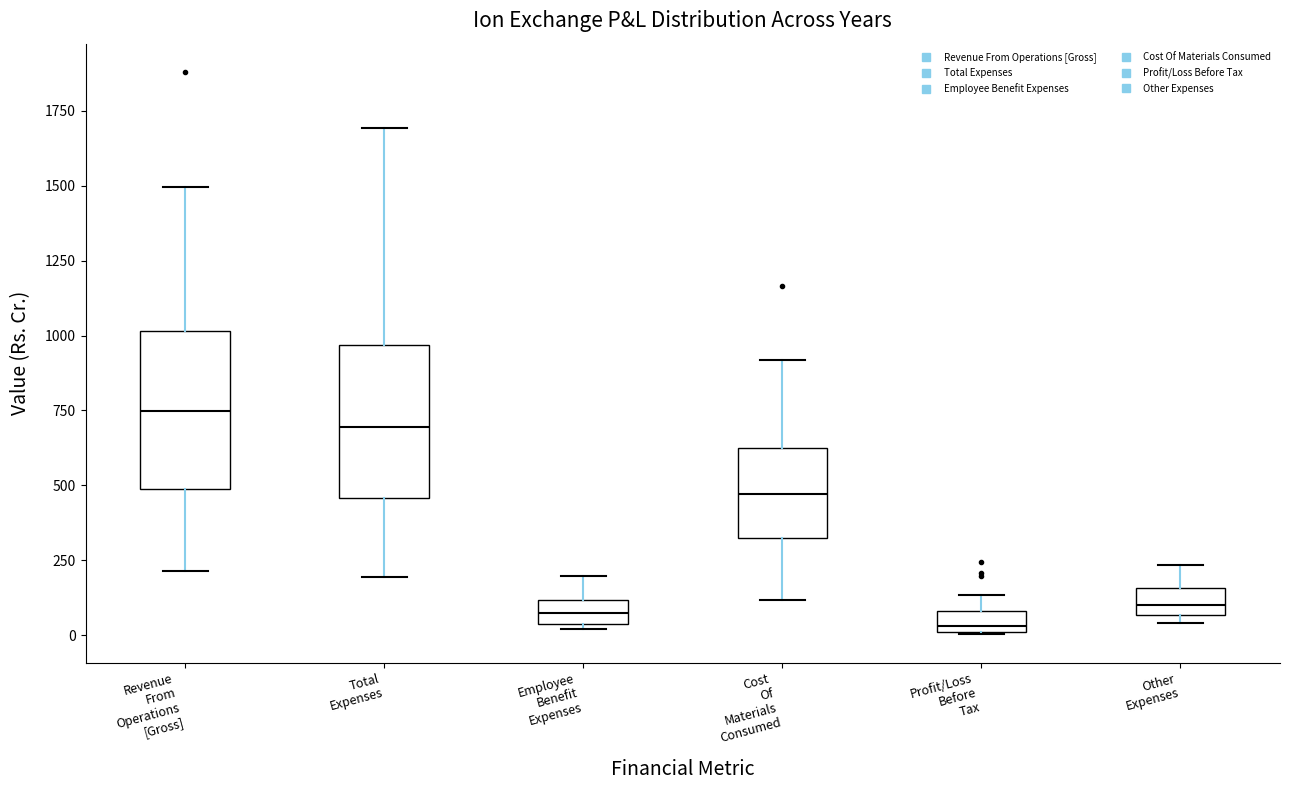

Where is the upper edge of the box for Employee Benefit Expenses on the y-axis? The values are not printed on the chart, so give them approximately, as read against the axis.

100